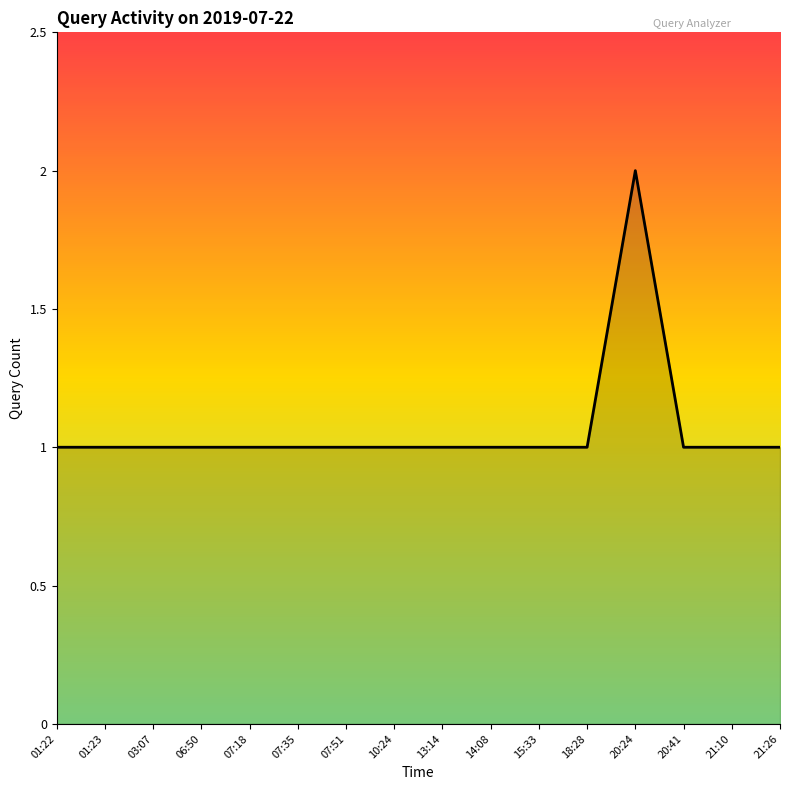

How many lines are shown in the chart?

1